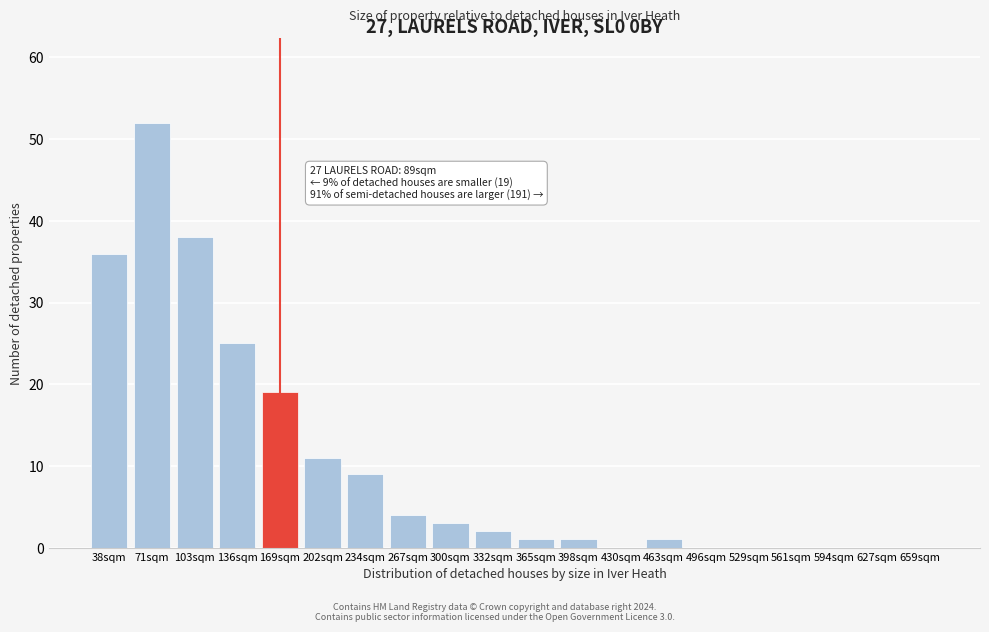

Reading left to right, transcribe all the data shown in this chart.

38sqm=36	71sqm=52	103sqm=38	136sqm=25	169sqm=19	202sqm=11	234sqm=9	267sqm=4	300sqm=3	332sqm=2	365sqm=1	398sqm=1	430sqm=0	463sqm=1	496sqm=0	529sqm=0	561sqm=0	594sqm=0	627sqm=0	659sqm=0